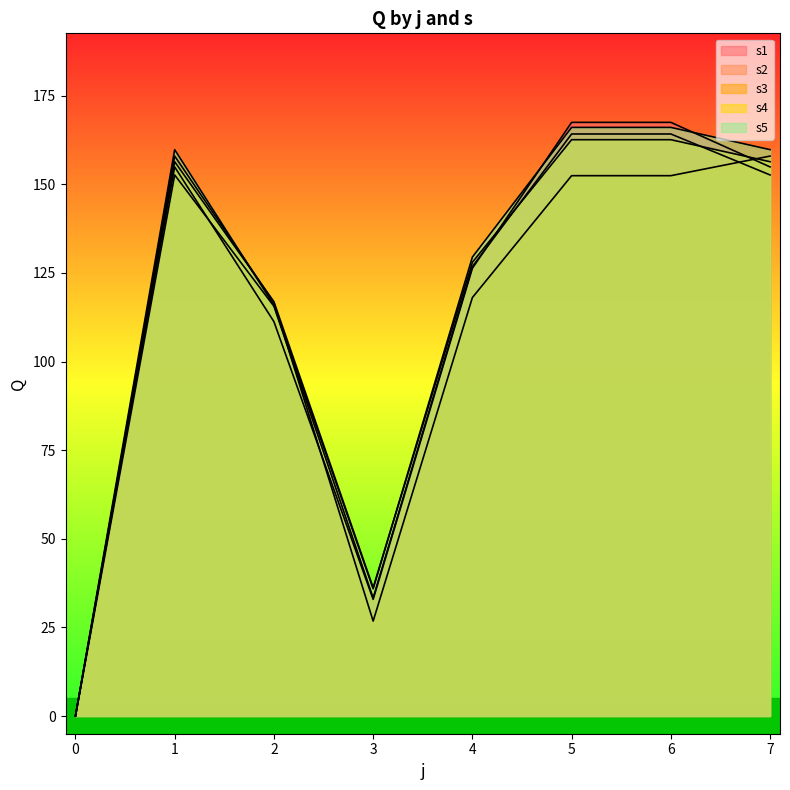

Reading left to right, what are all the values shown in this chart?

s1: 0=0.0	1=154.9	2=111.3	3=32.9	4=126.3	5=167.5	6=167.5	7=154.9
s2: 0=0.0	1=152.7	2=115.6	3=33.3	4=126.8	5=164.2	6=164.2	7=152.7
s3: 0=0.0	1=158.0	2=116.7	3=26.8	4=118.1	5=152.4	6=152.4	7=158.0
s4: 0=0.0	1=156.4	2=116.9	3=36.2	4=128.0	5=162.6	6=162.6	7=156.4
s5: 0=0.0	1=159.8	2=115.9	3=35.9	4=129.5	5=166.1	6=166.1	7=159.8